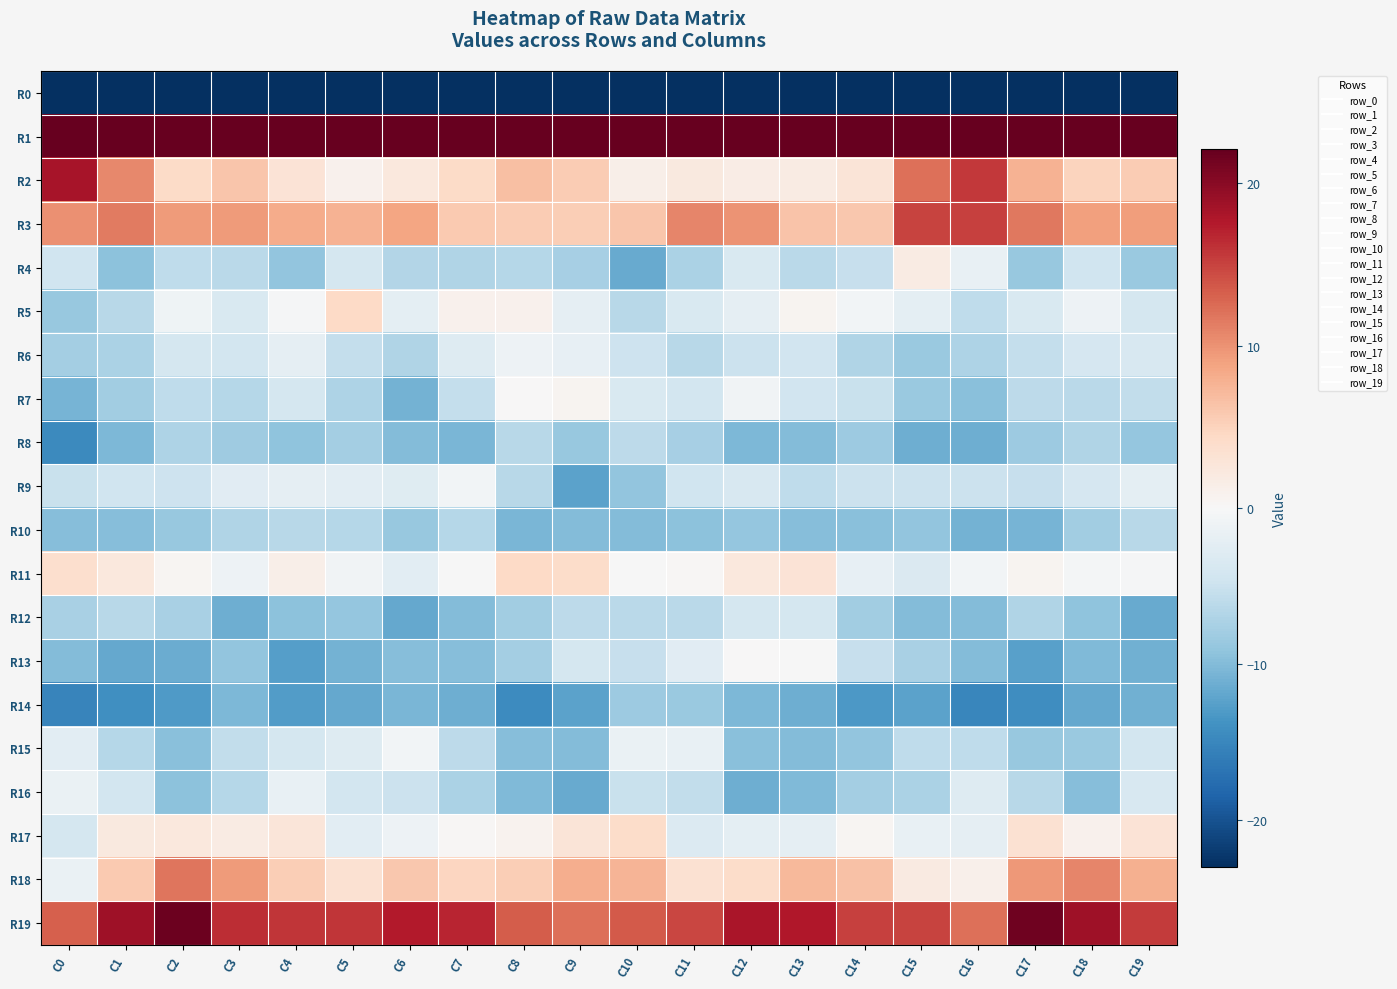

At how many categories does at least one series exceed 55?

1